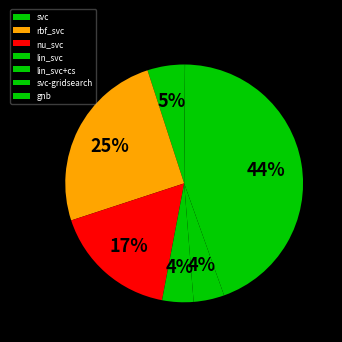

How many segments does this pie chart have?

7